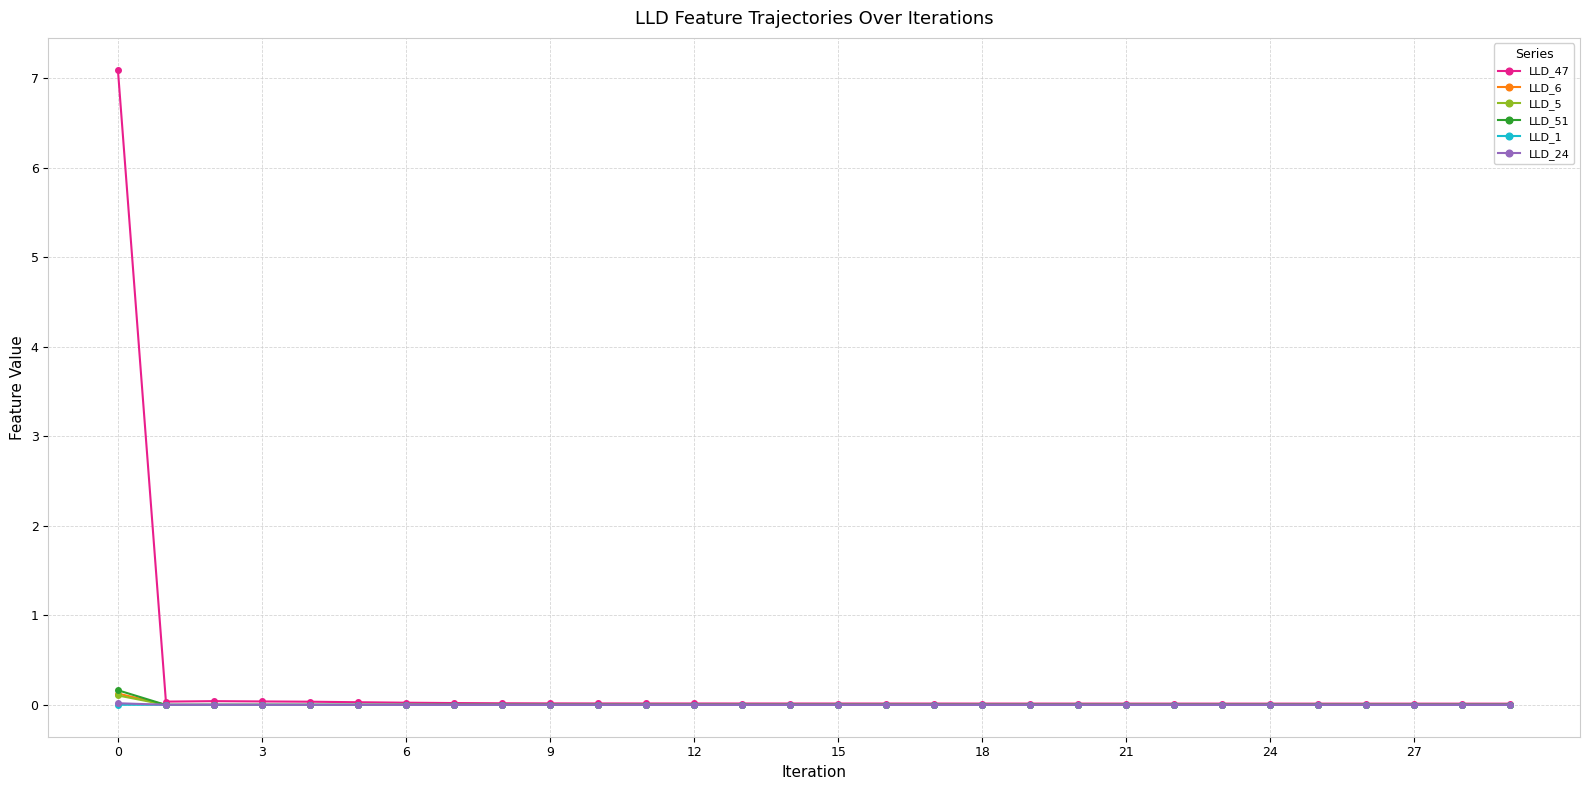

What is the greatest value displayed?

7.1